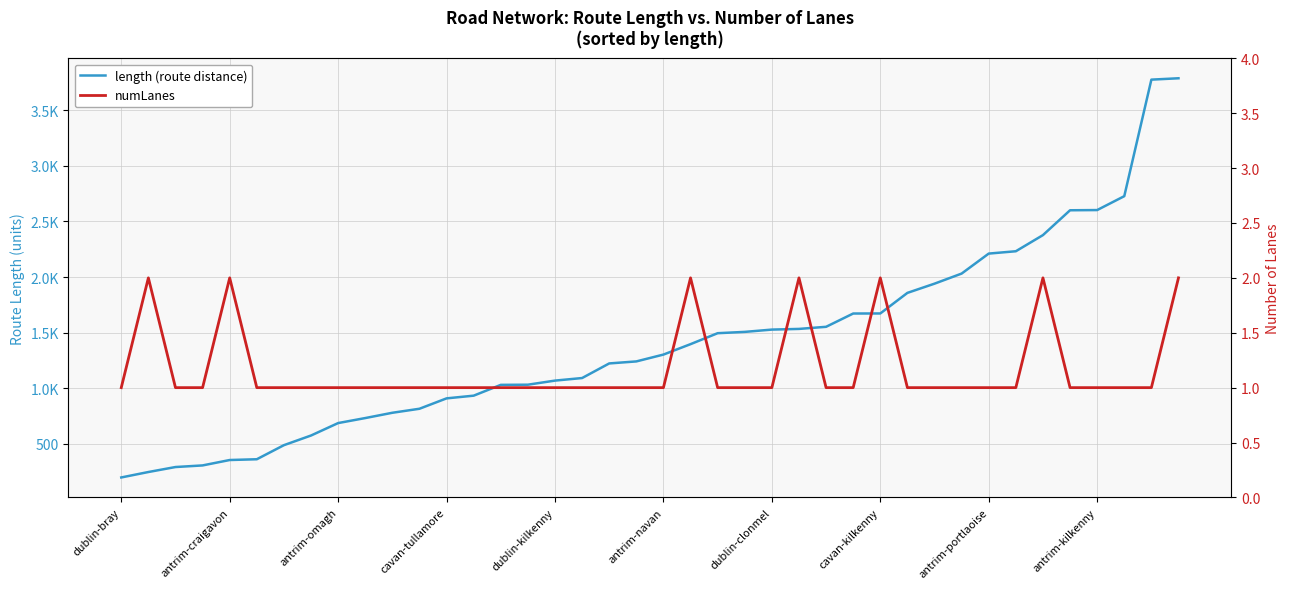

True or false: length (route distance) and numLanes intersect in this chart.

False